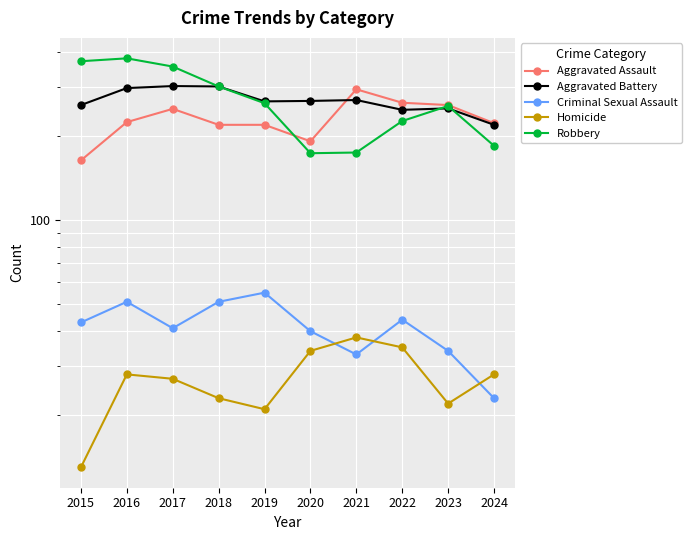

Between 2022 and 2018, which is larger?

2022